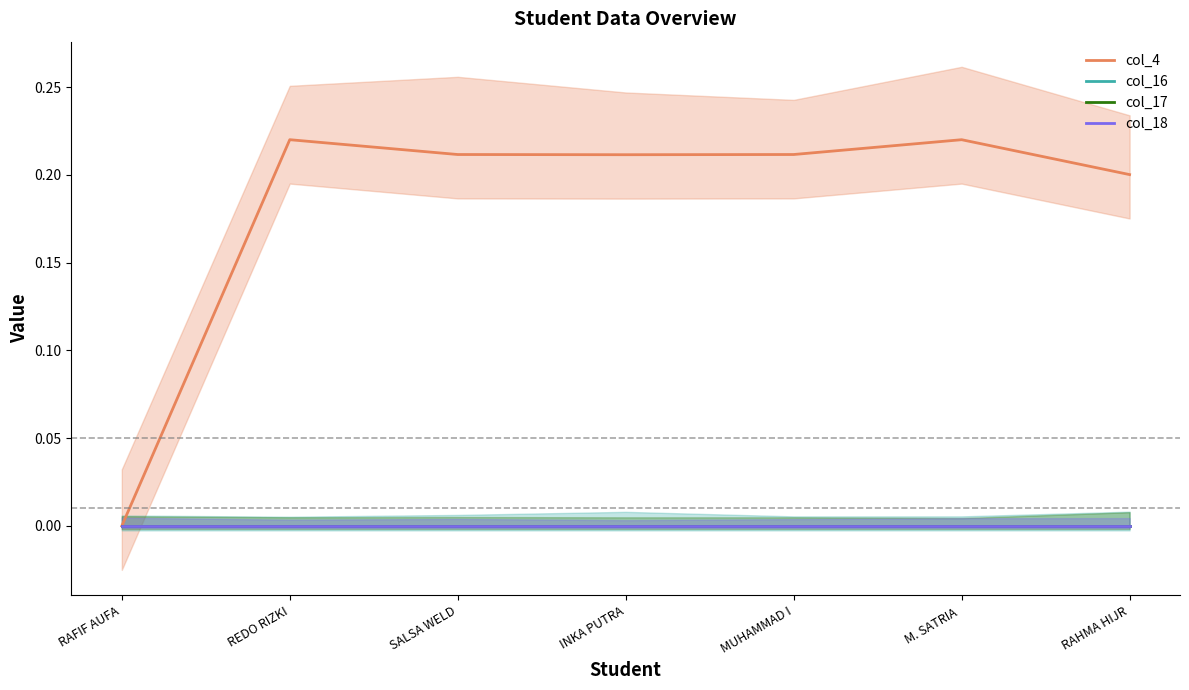

Rank the series by their maximum value, from highest to lowest.

col_4, col_16, col_17, col_18